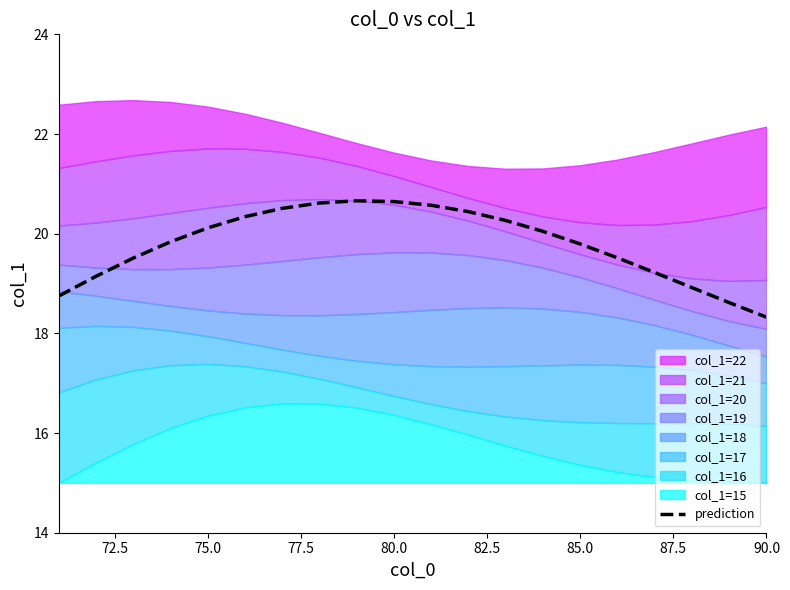

Is it true that prediction equals 18.3 at 90.0?

True